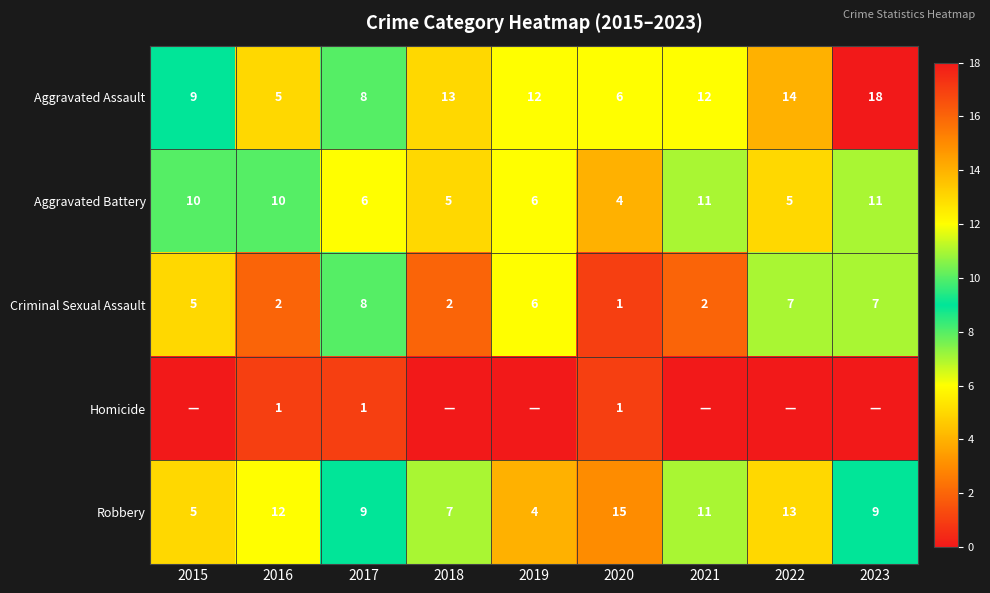

Count the number of data series in this chart.

5